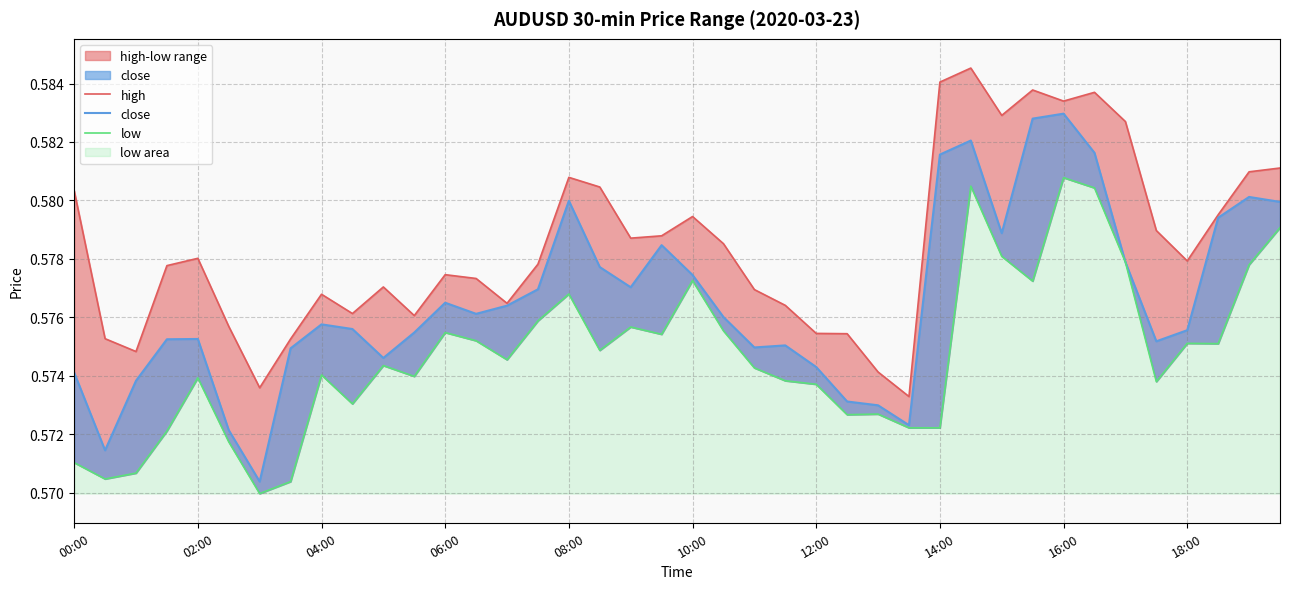

List the series in order of their peak value, lowest first.

low, close, high